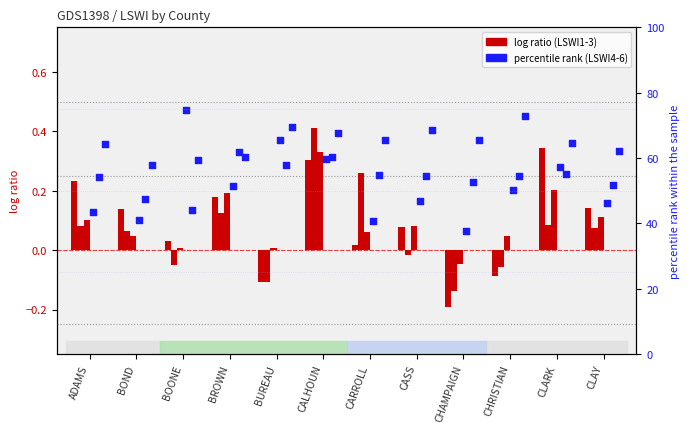

At which category is the sum across all series the highest?

CALHOUN